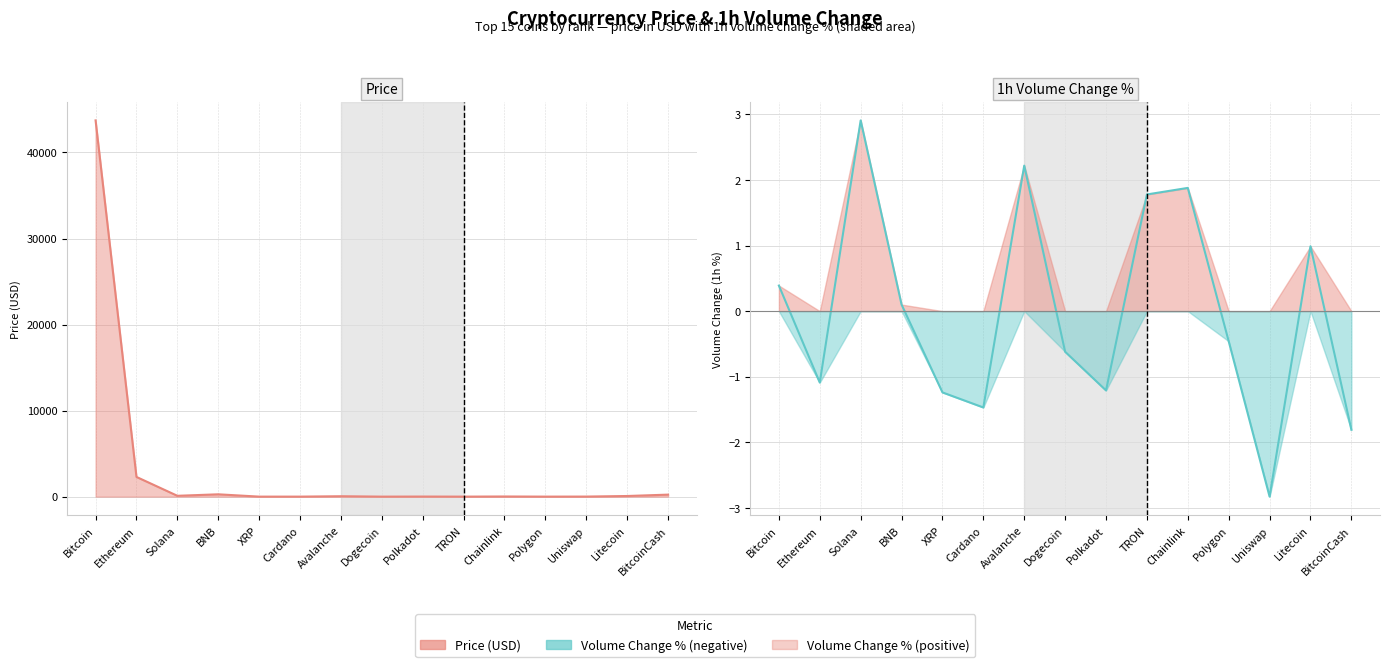

At Ethereum, list the series in order from largest to smallest.

Price (USD), Volume Change (1h %)